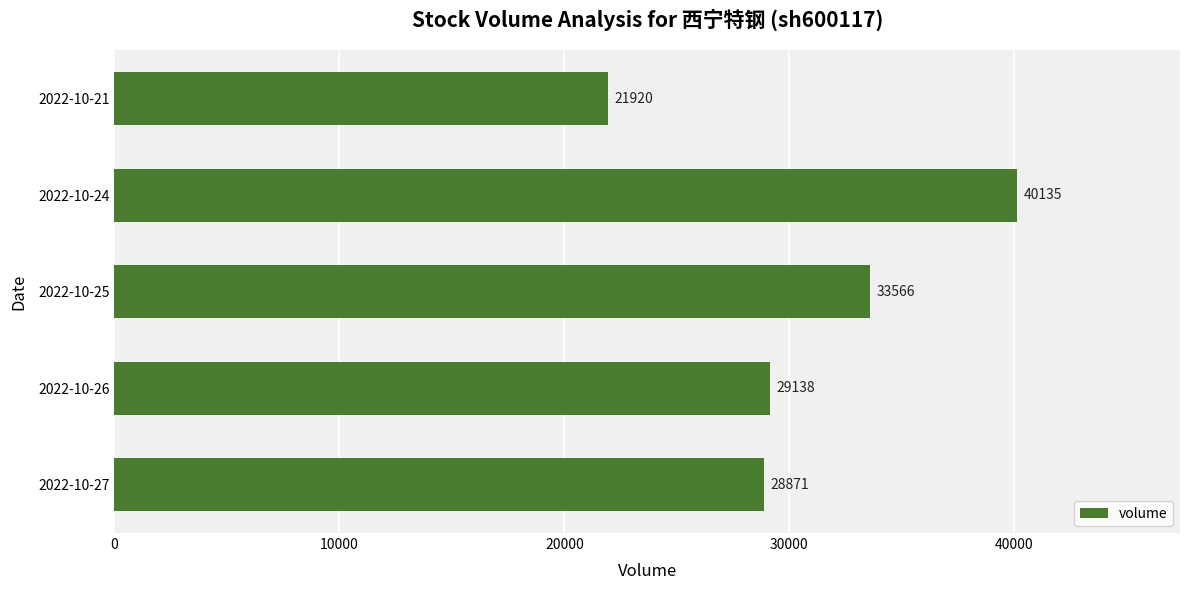

What is the sum of the values at 2022-10-25 and 2022-10-24?

73701